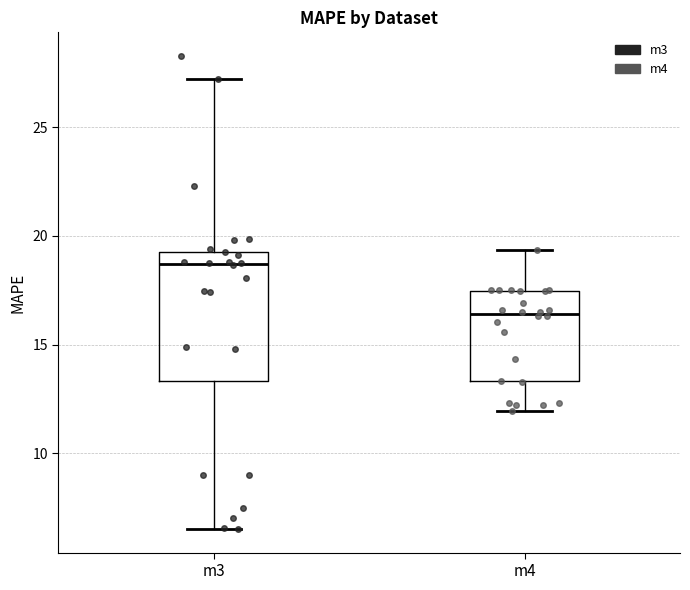

Which box's median line is the lowest?

m4